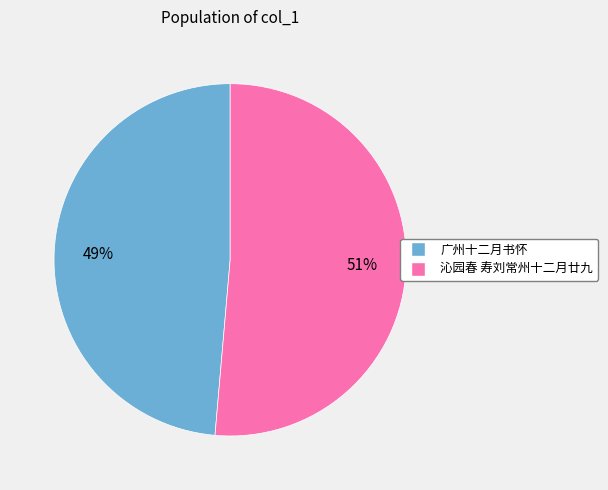

Between 广州十二月书怀 and 沁园春 寿刘常州十二月廿九, which is larger?

沁园春 寿刘常州十二月廿九